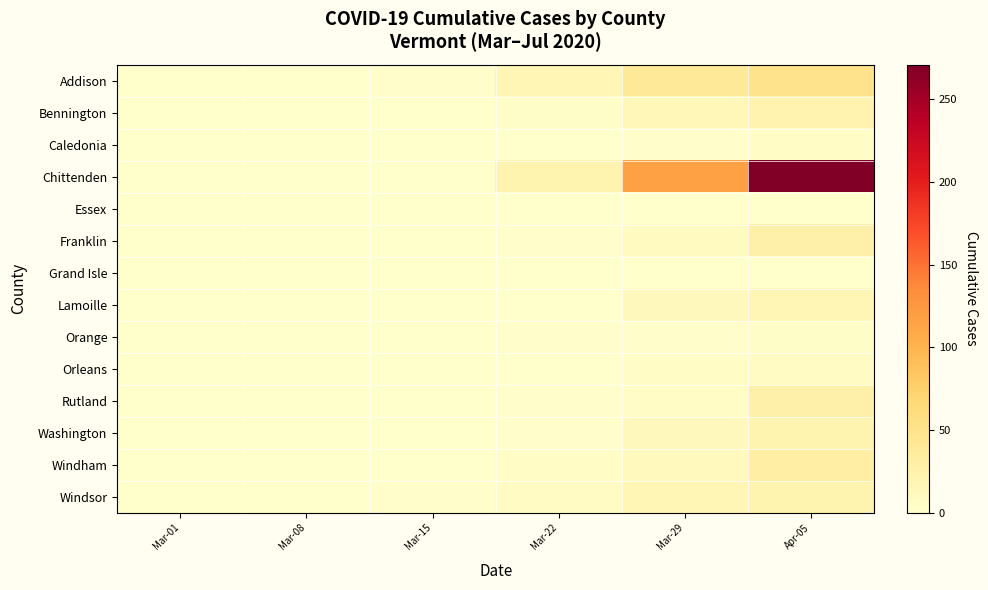

List the series in order of their peak value, lowest first.

Essex, Grand Isle, Orange, Caledonia, Orleans, Lamoille, Washington, Windsor, Bennington, Franklin, Rutland, Windham, Addison, Chittenden